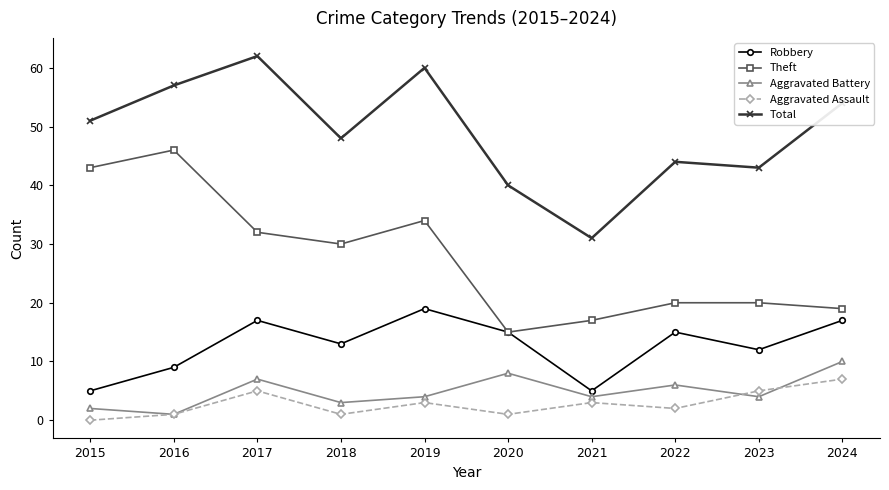

What is the difference between the highest and lowest values at 2017?

57